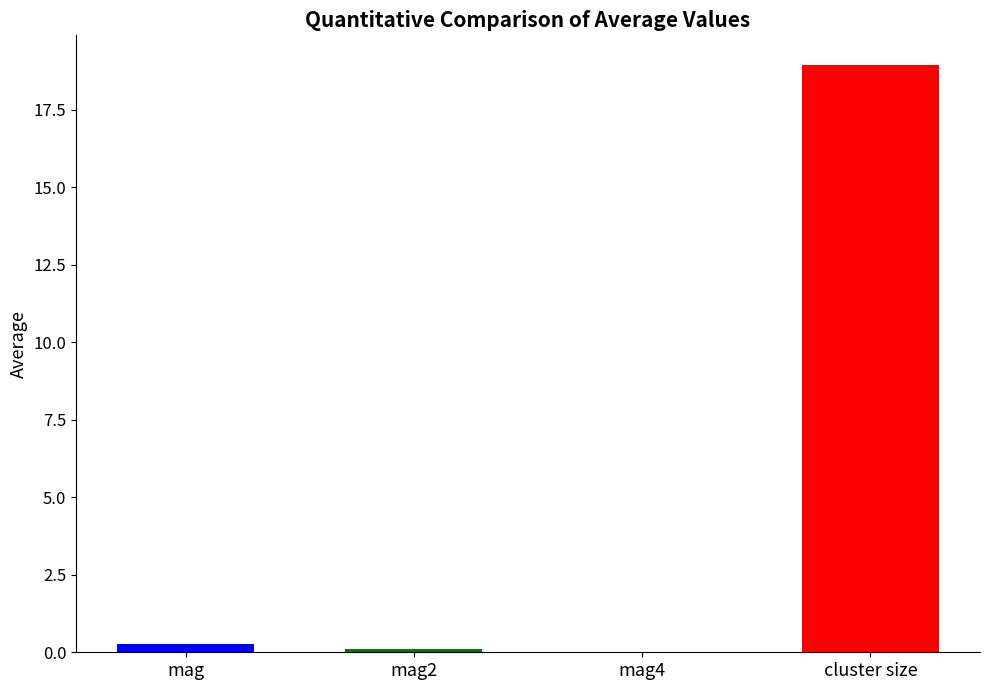

What is the sum of all values?

19.3